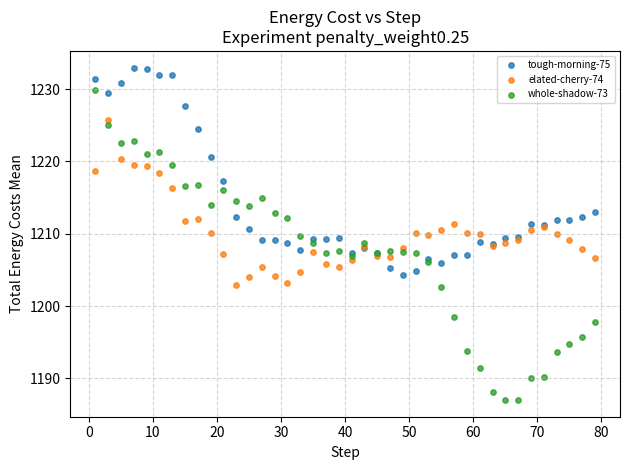

What is the X range (max minus min) for the scatter plot?

78.0